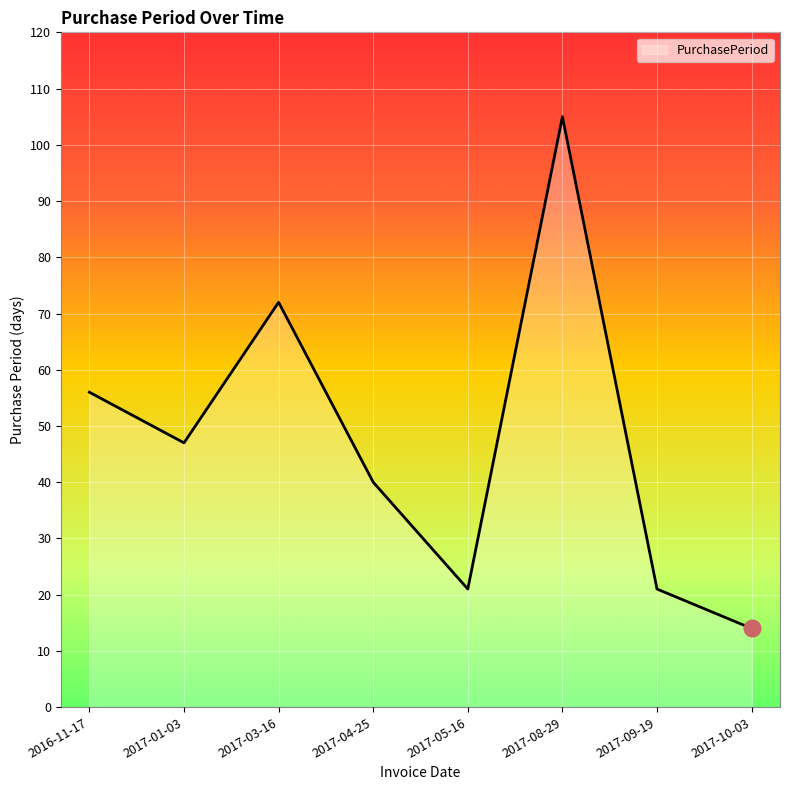

What is the maximum value shown in the chart?

105